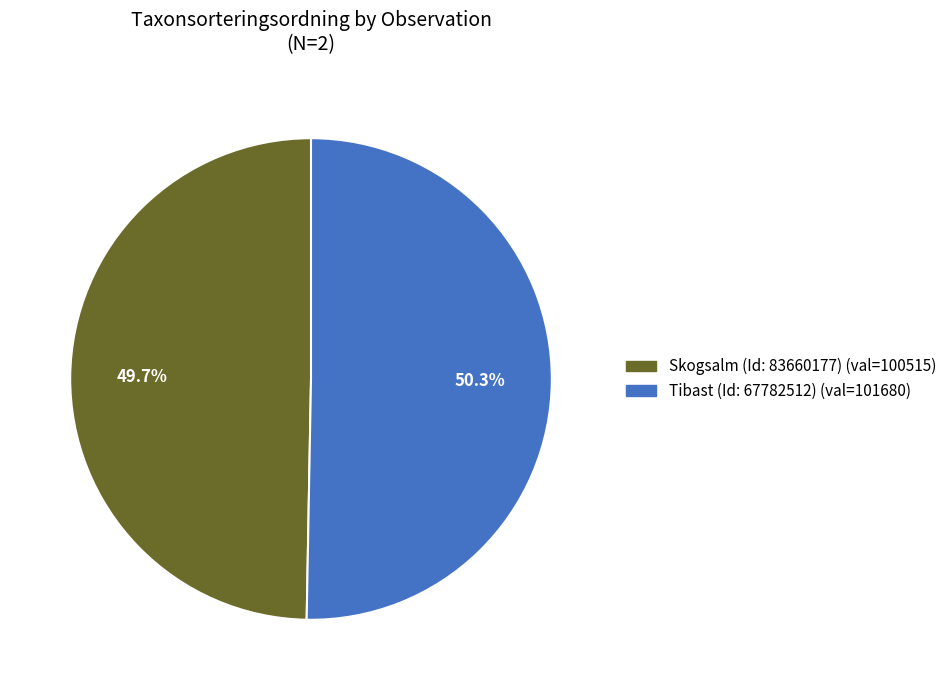

Is it true that Skogsalm (Id: 83660177) is 50% of the pie?

True